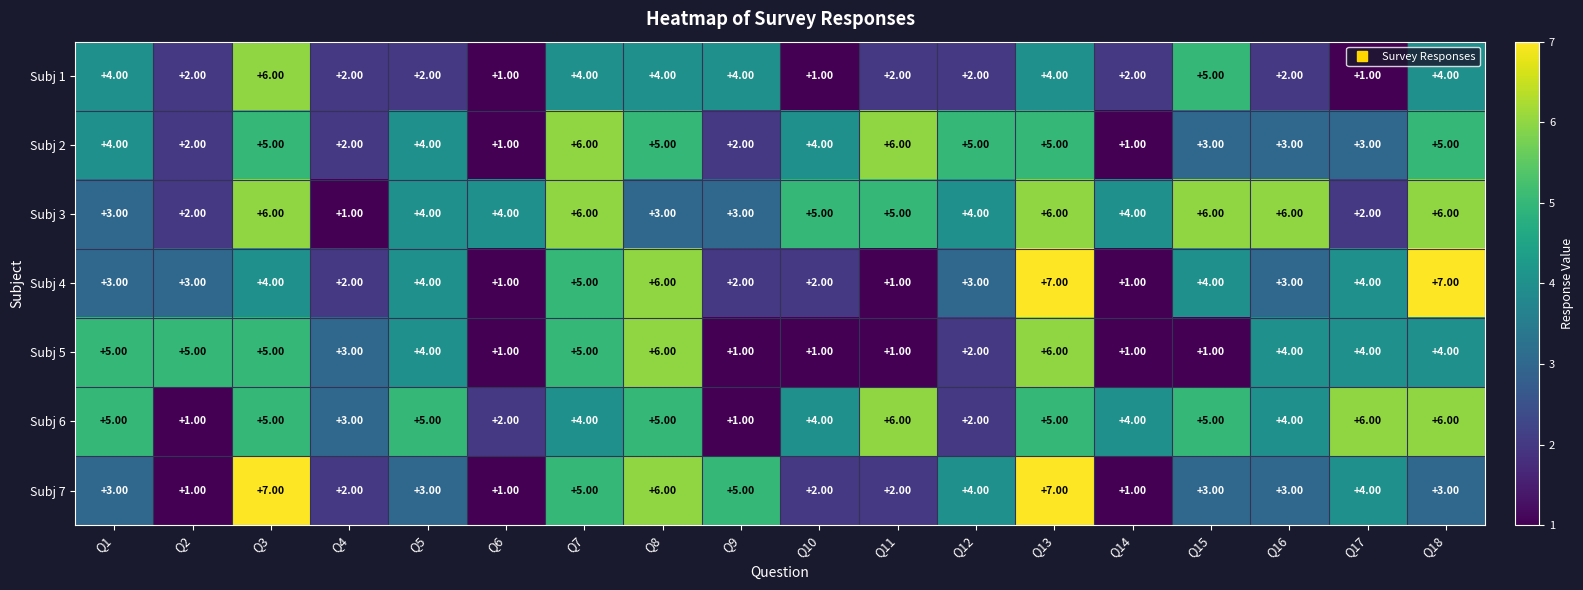

What is the total value across all series at Q6?

11